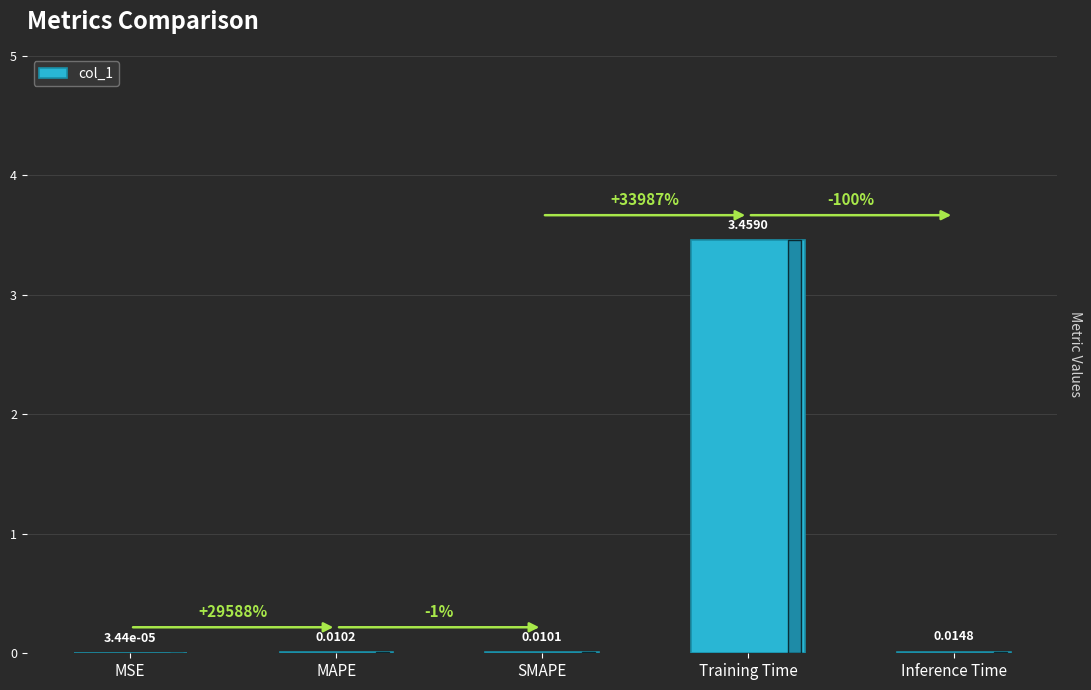

Between SMAPE and MAPE, which is larger?

MAPE